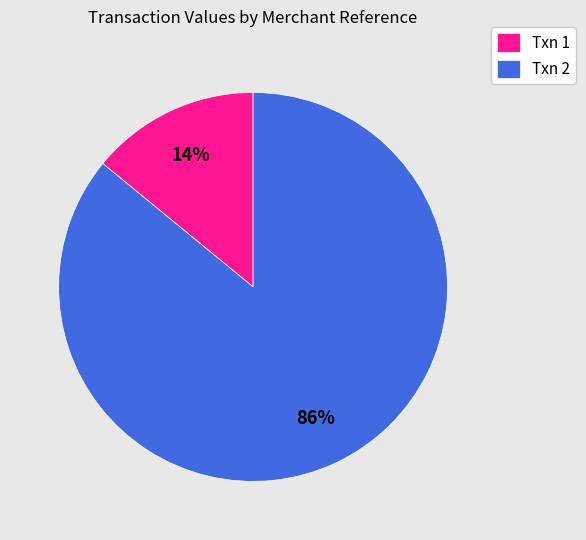

What is the smallest slice in the pie chart?

Txn 1